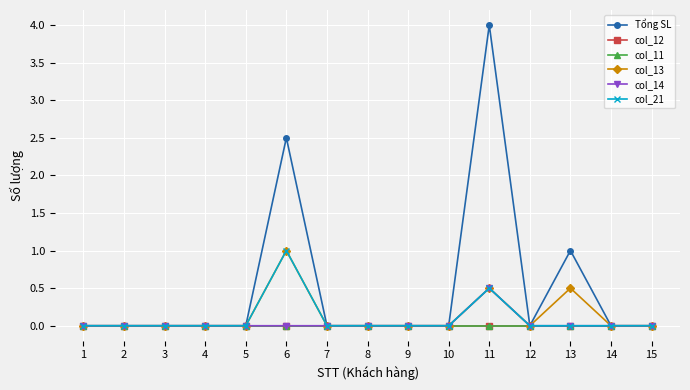

How many lines are shown in the chart?

6